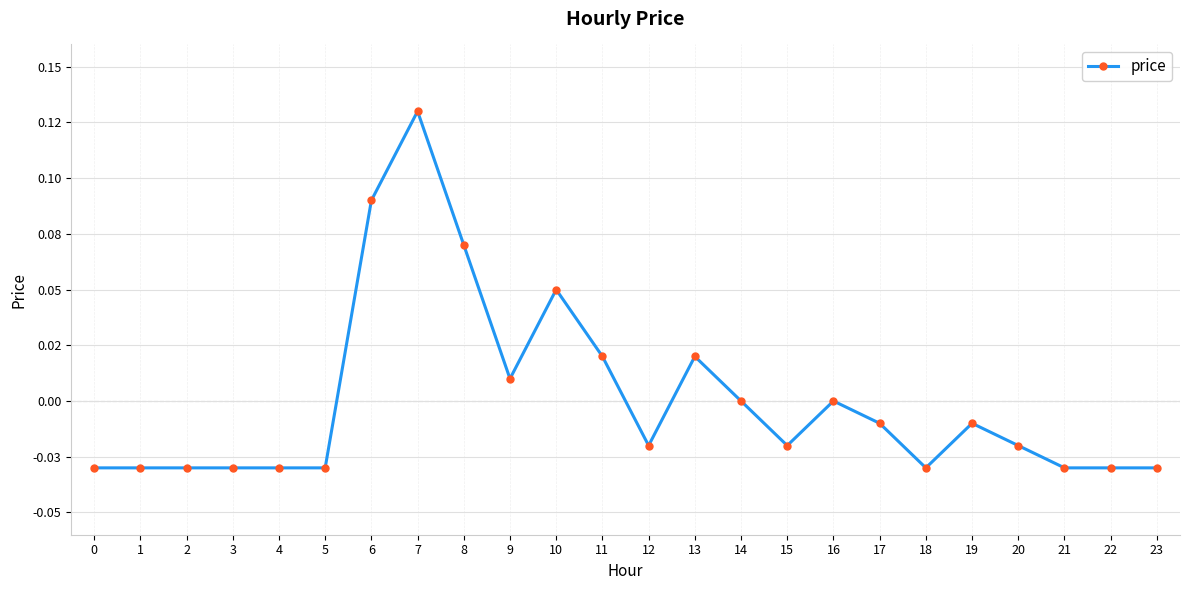

Rank the categories by value from highest to lowest.

7, 6, 8, 10, 11, 13, 9, 14, 16, 17, 19, 12, 15, 20, 0, 1, 2, 3, 4, 5, 18, 21, 22, 23